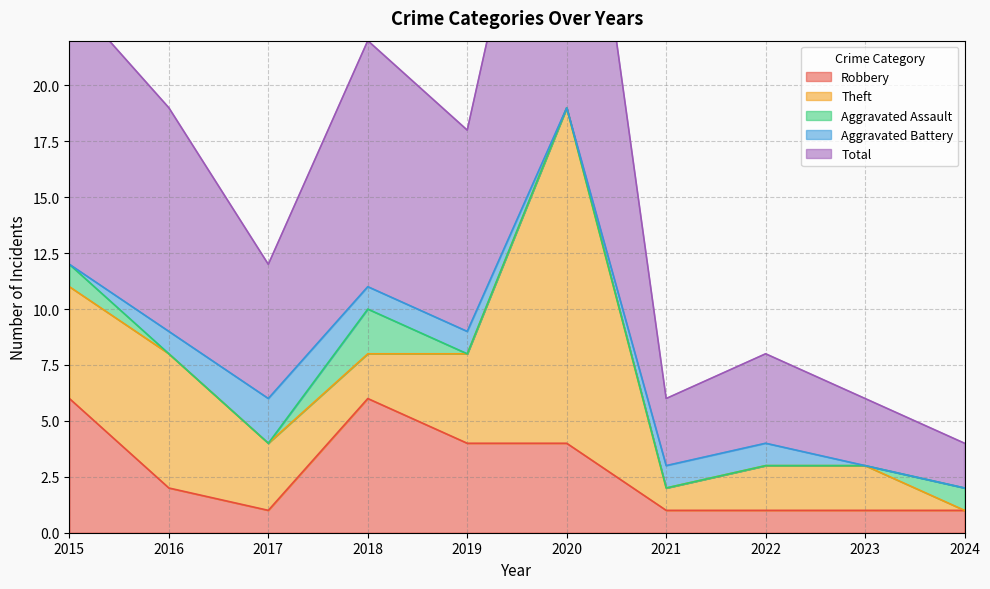

At which category is the sum across all series the highest?

2020